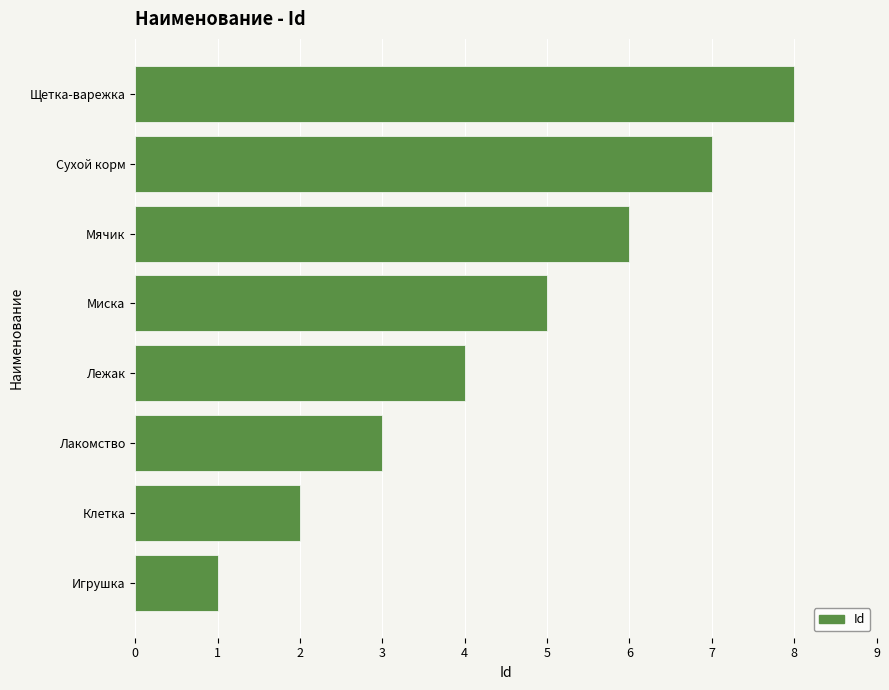

At which category does the chart reach its peak across all series?

Щетка-варежка